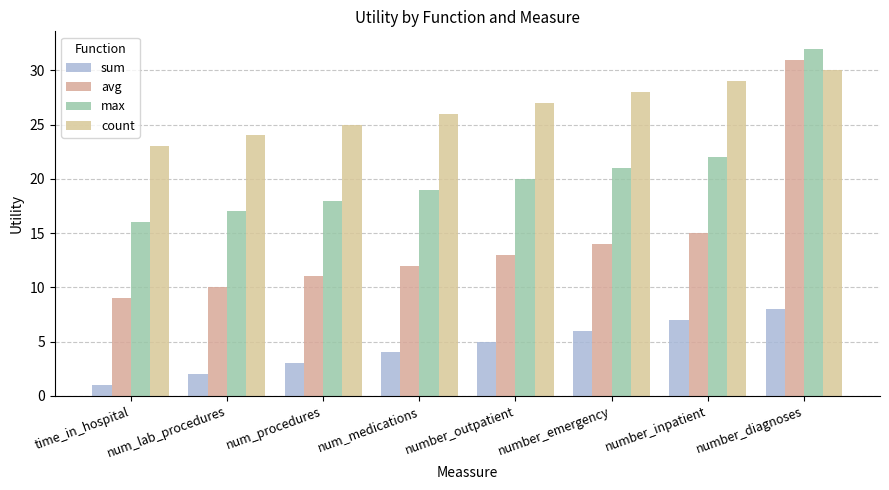

What is the sum of the max values at number_outpatient and num_lab_procedures?

37